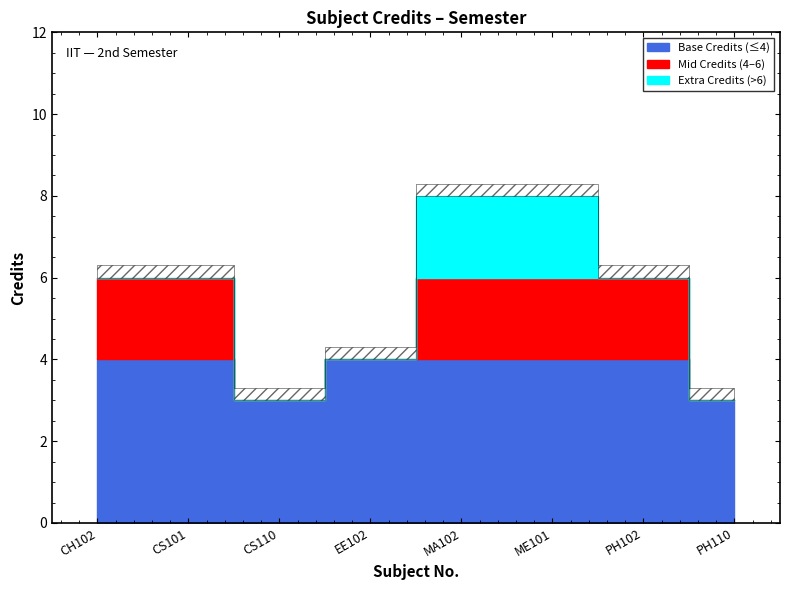

The chart shows a value of 2 at PH102. True or false?

False